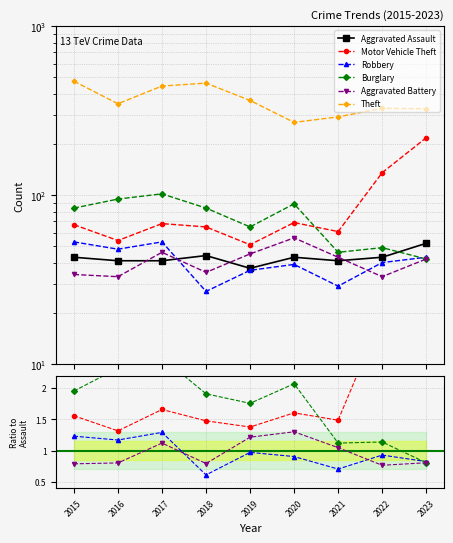

How many lines are shown in the chart?

6